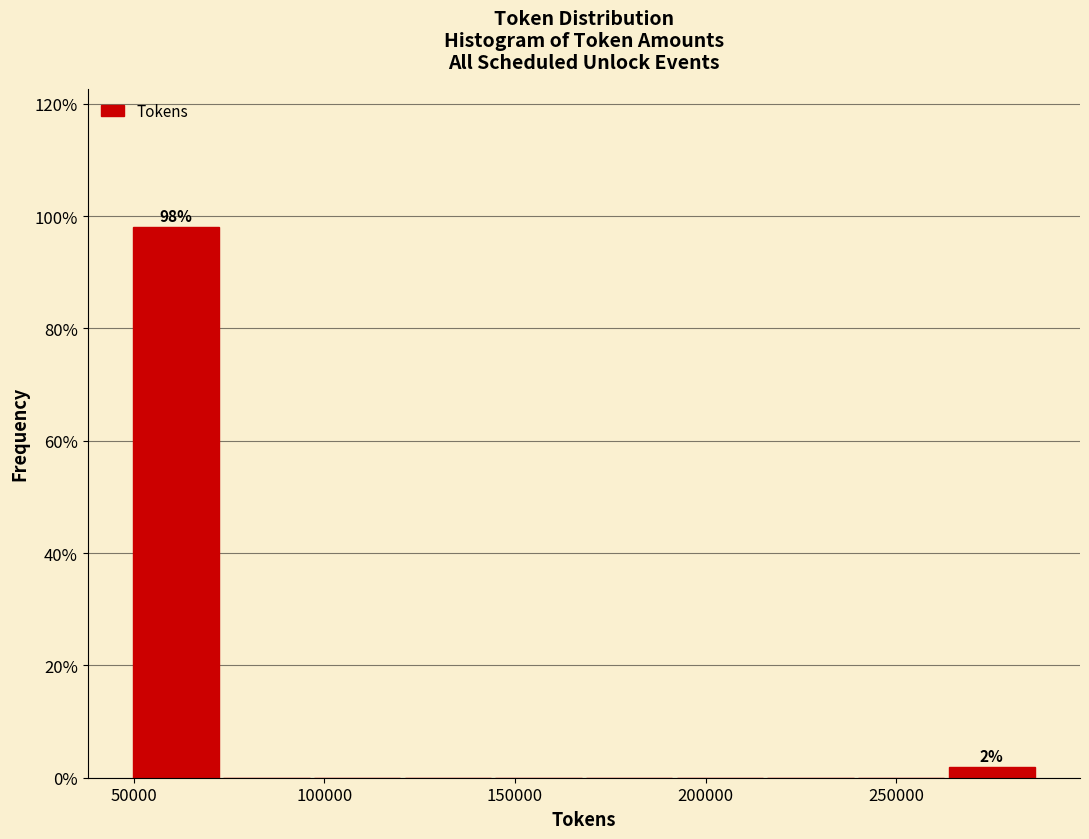

Which range on the x-axis has the tallest bar?

50000 to 75000